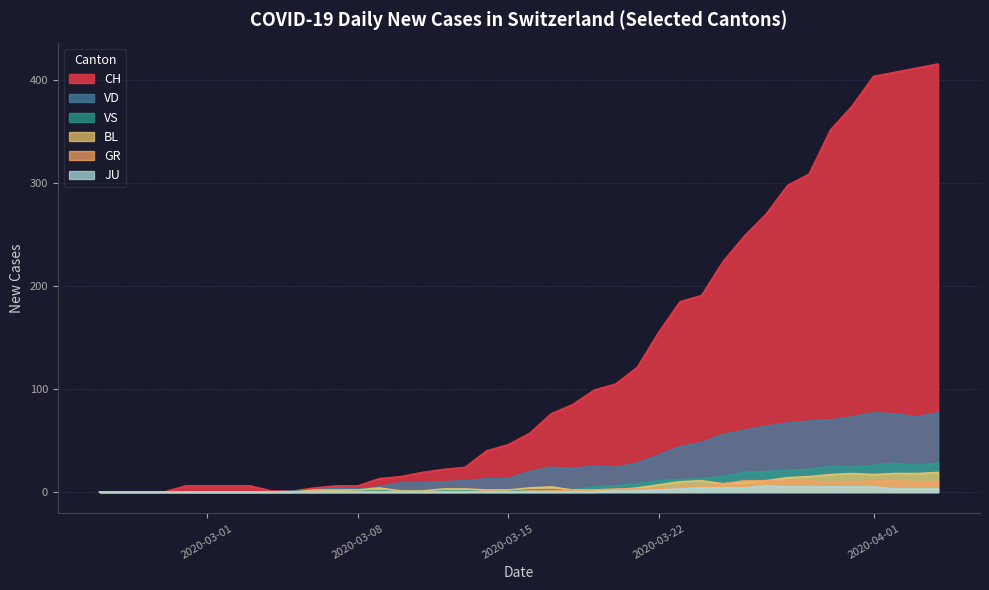

Which series has the largest total across all categories?

CH